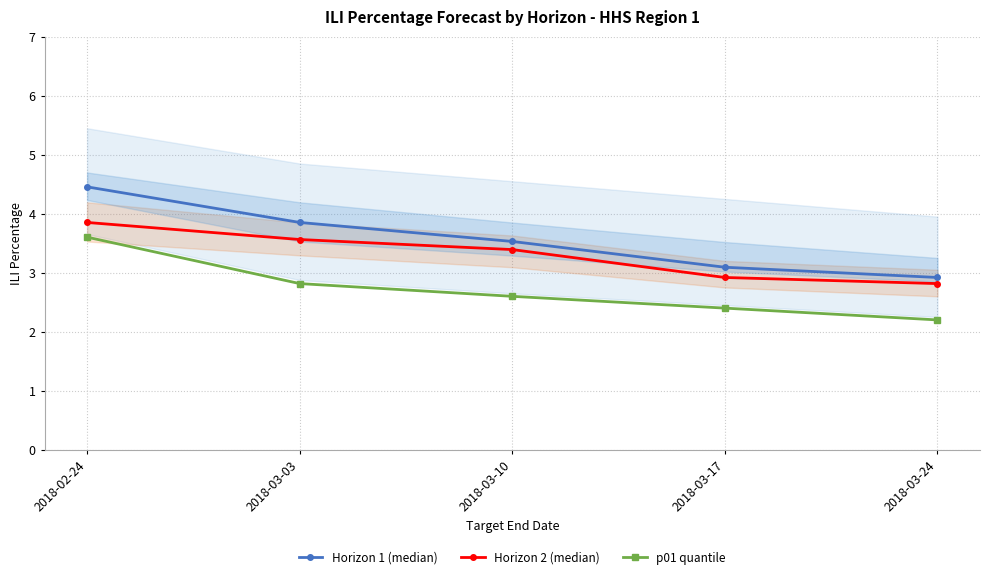

True or false: Horizon 2 (median) has more than 1 interior local peaks.

False